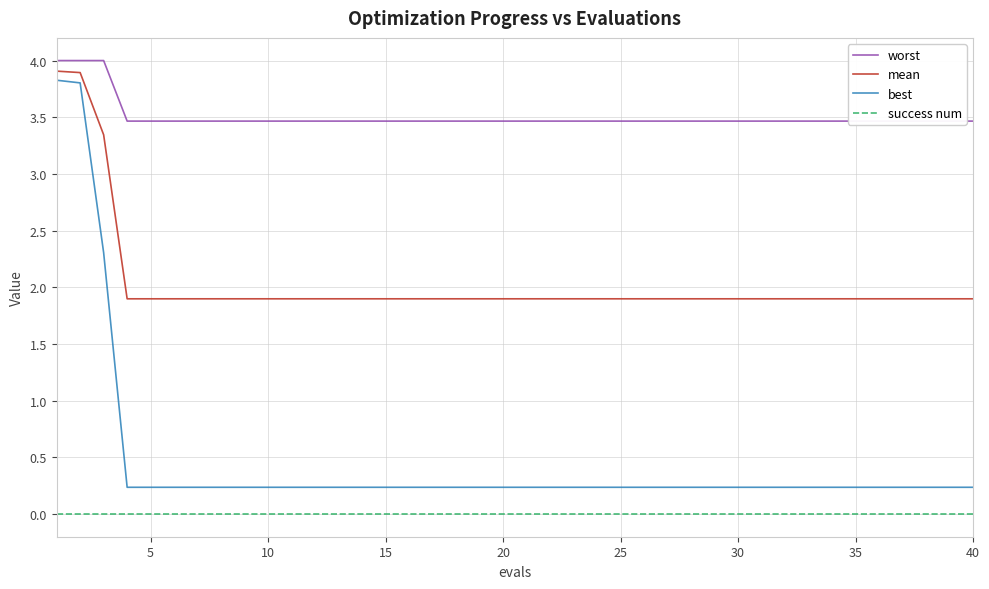

Count the number of data series in this chart.

4